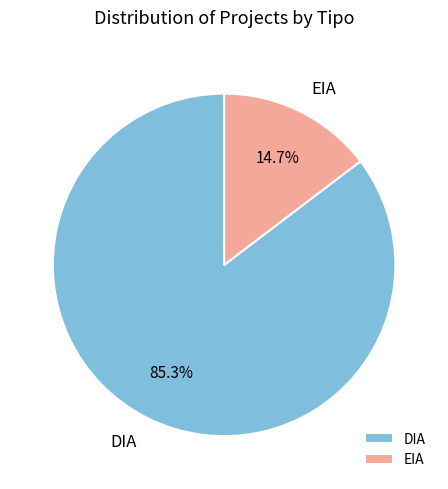

Combined, what portion of the pie is DIA and EIA?

100.0%